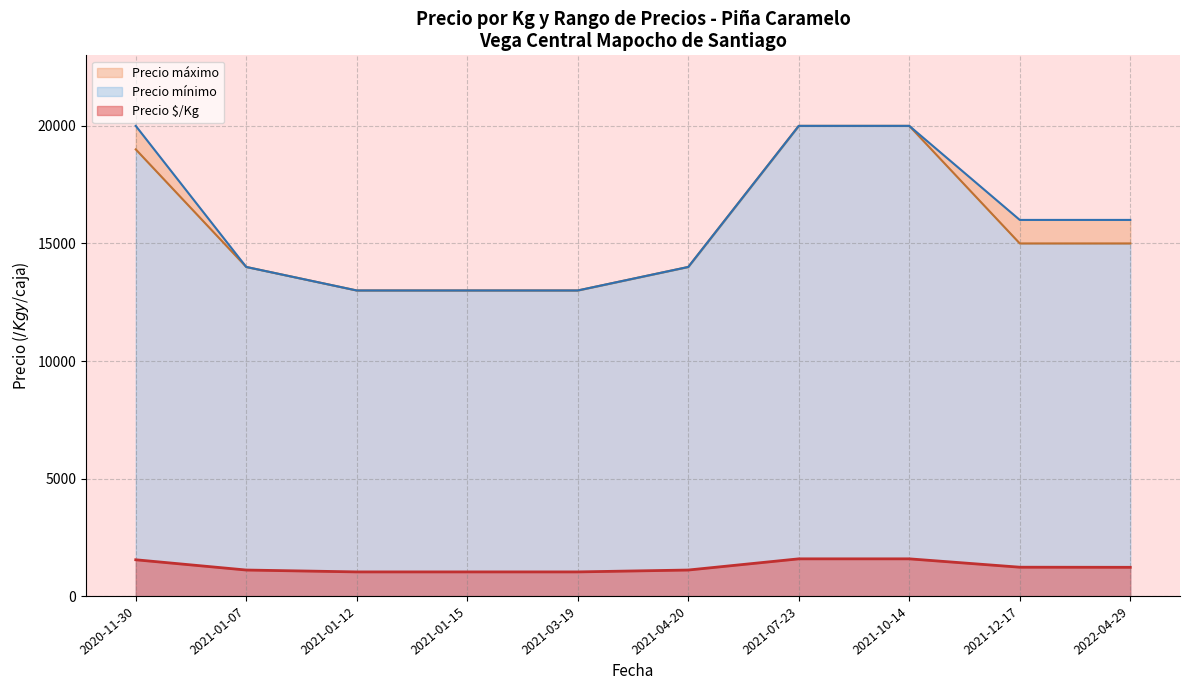

Which series has the largest total across all categories?

Precio máximo